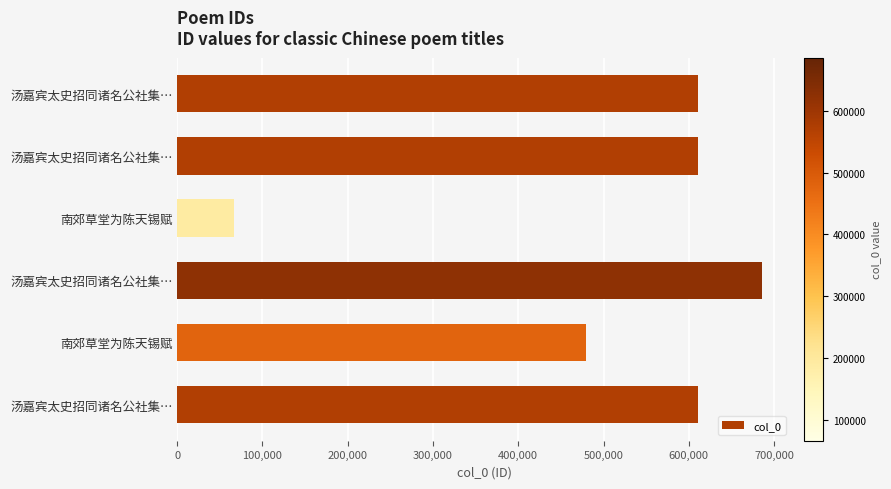

What is the greatest value displayed?

685689